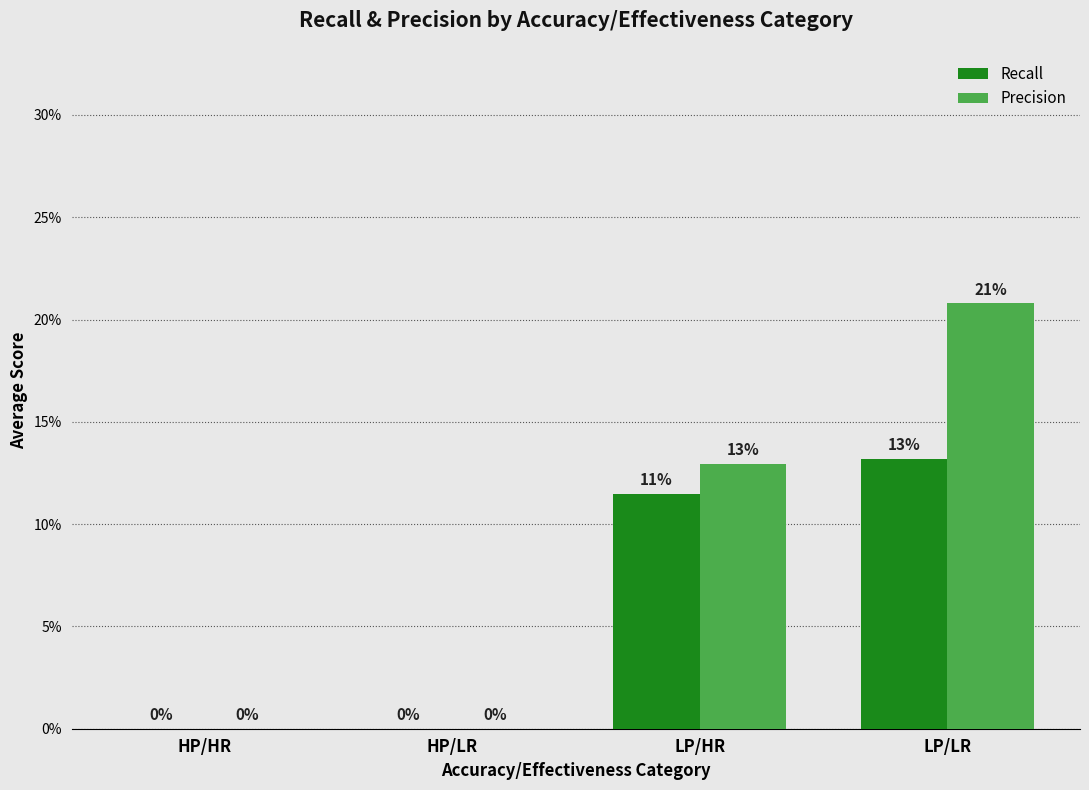

Which series has the largest total across all categories?

Precision